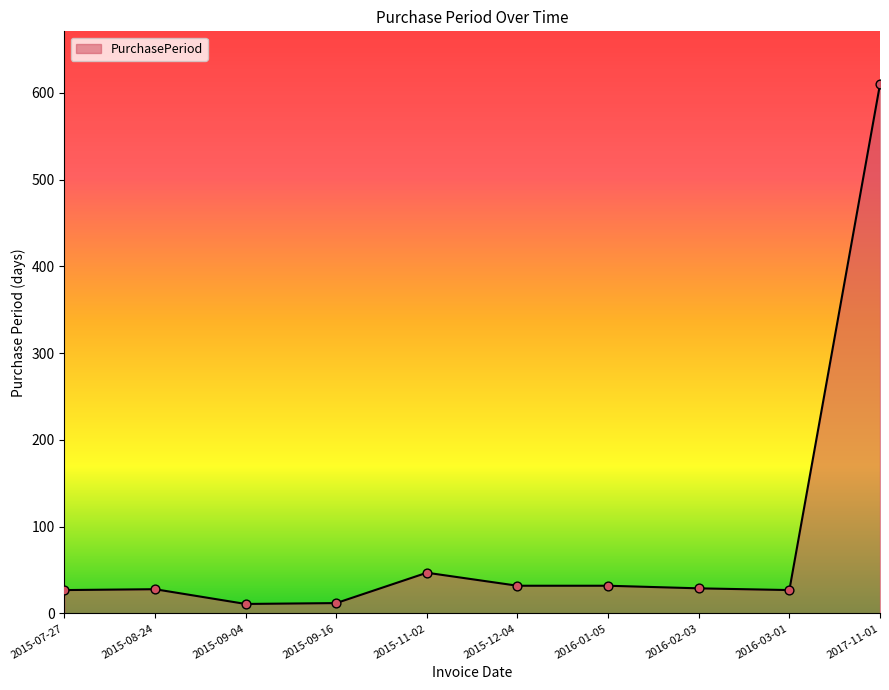

Between 2015-08-24 and 2015-09-04, which is larger?

2015-08-24